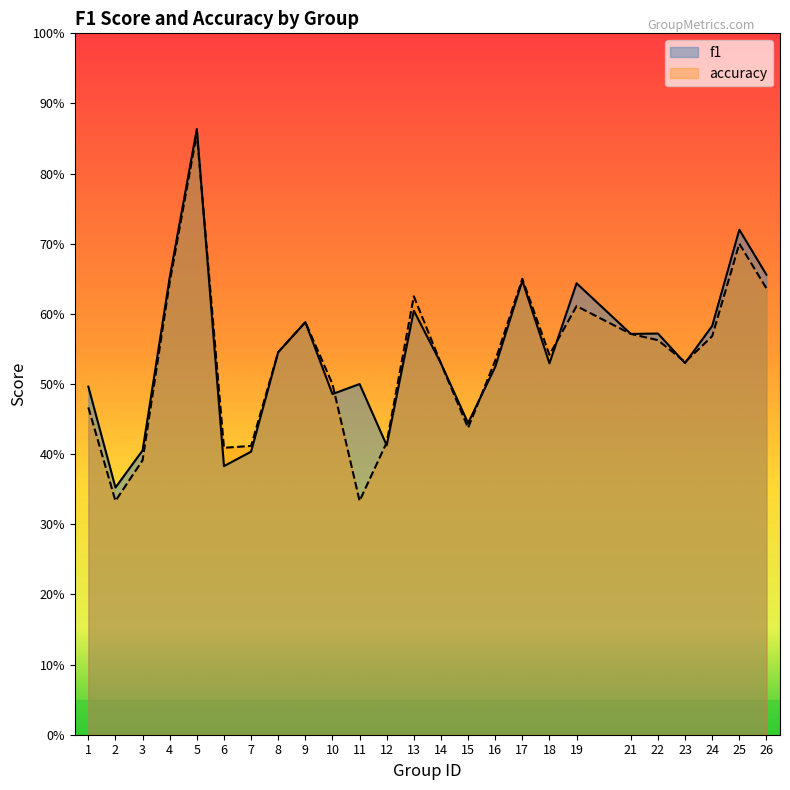

Rank the series by their maximum value, from lowest to highest.

accuracy, f1